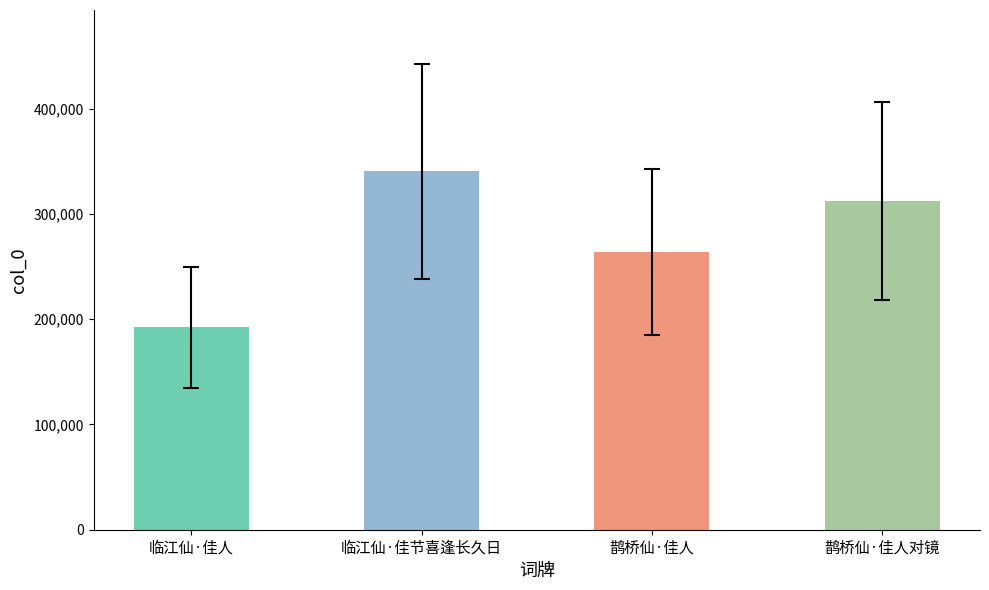

What is the difference between the values at 临江仙·佳人 and 鹊桥仙·佳人?

71474